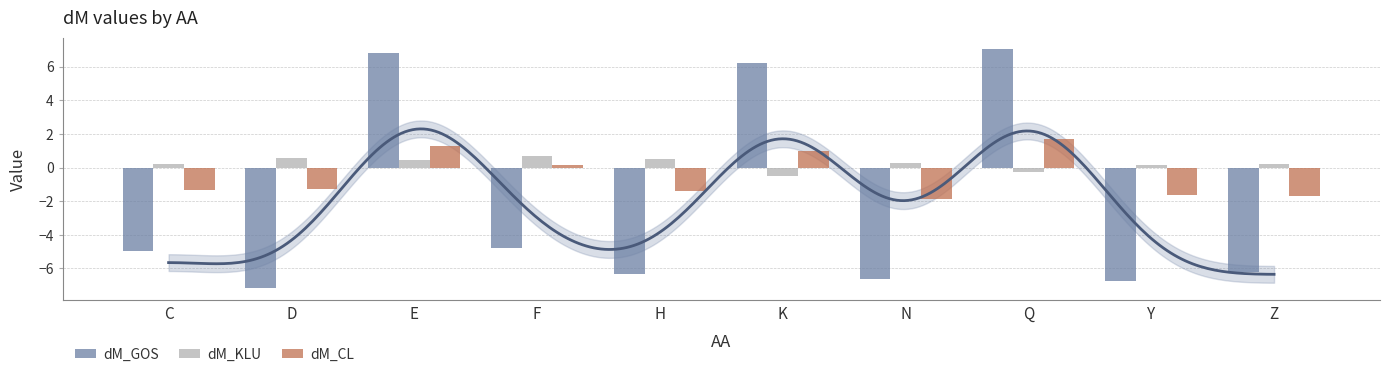

What position from the left is E?

3